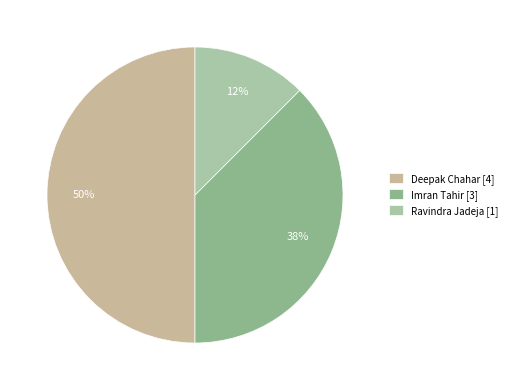

How many segments does this pie chart have?

3